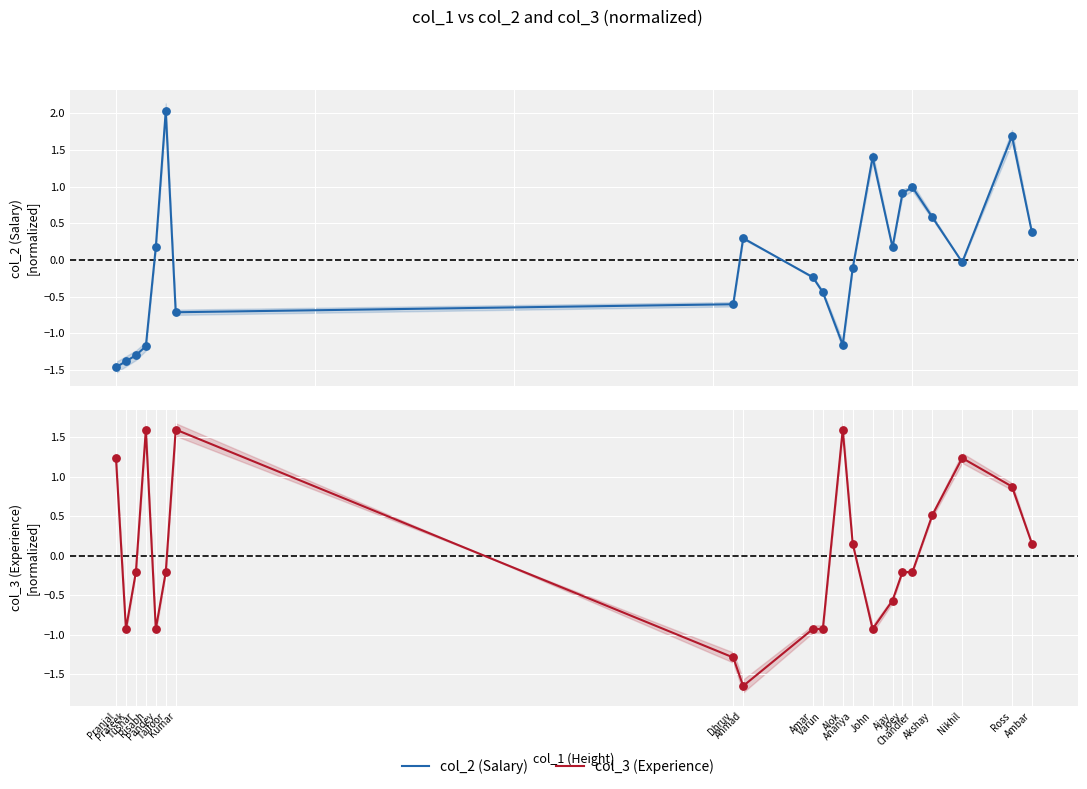

What are all the series names shown in the legend?

col_2, col_3